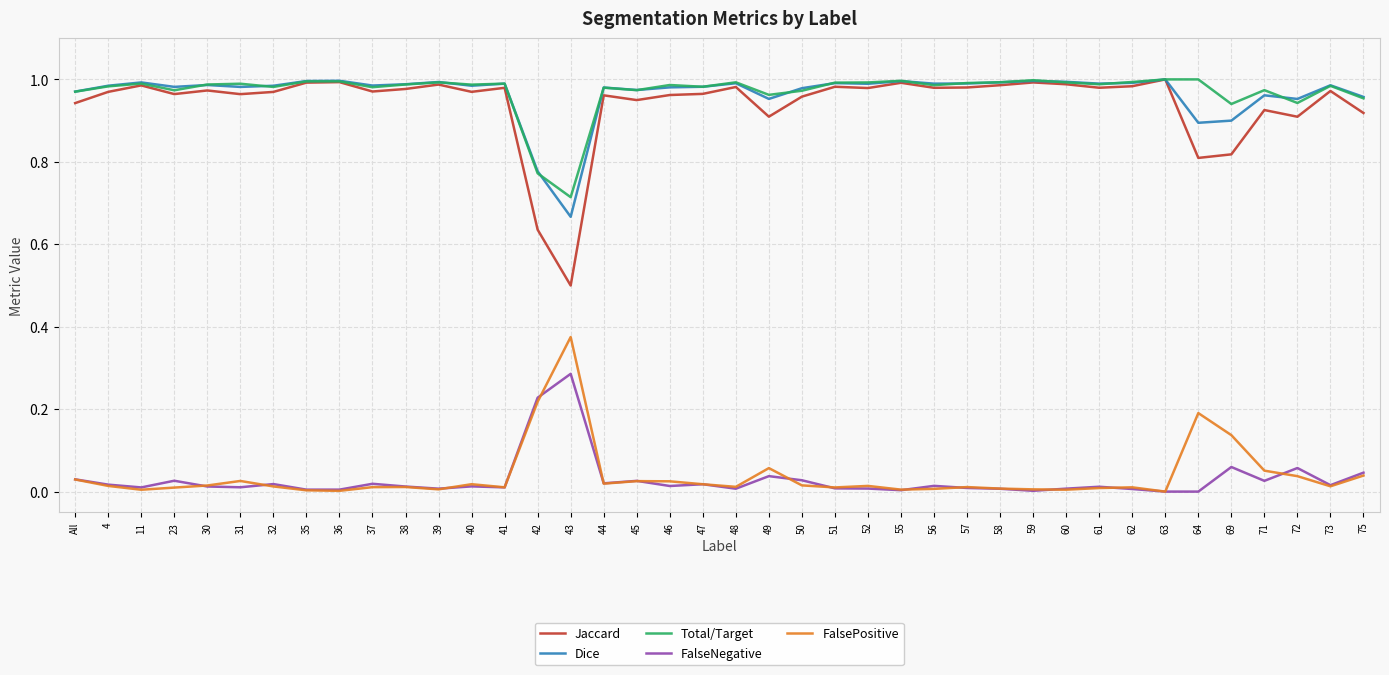

True or false: FalsePositive and Dice intersect in this chart.

False